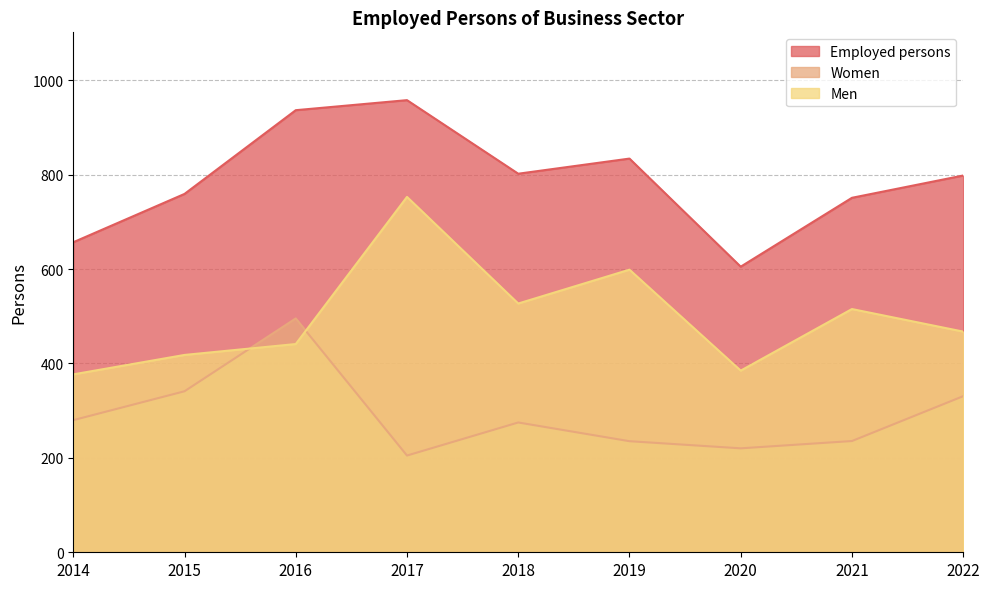

The value of Employed persons at 2016 is 1229.5. True or false?

False